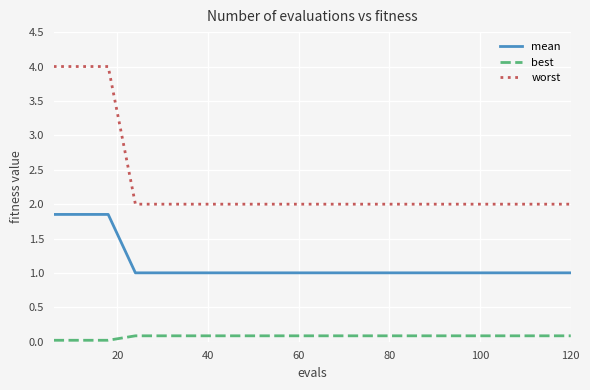

Rank the series by their maximum value, from highest to lowest.

worst, mean, best